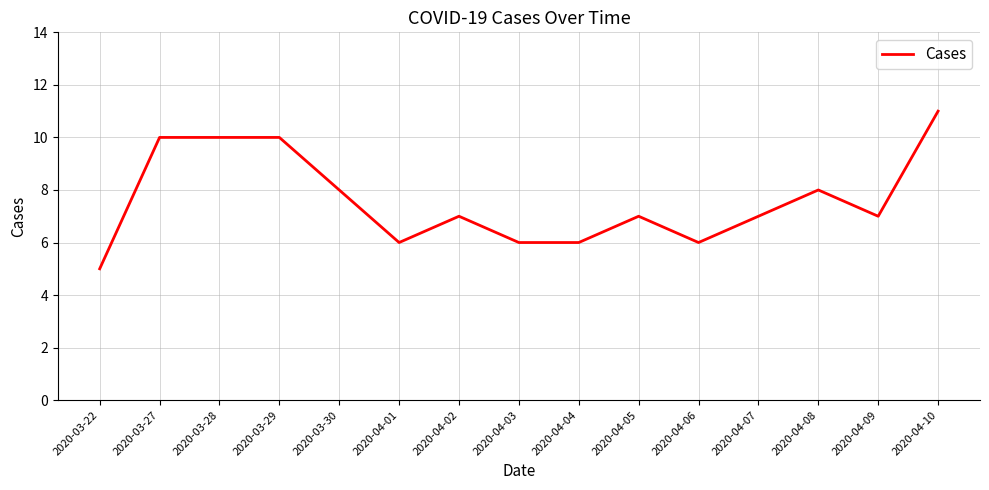

Is it true that the value at 2020-04-02 is 4?

False